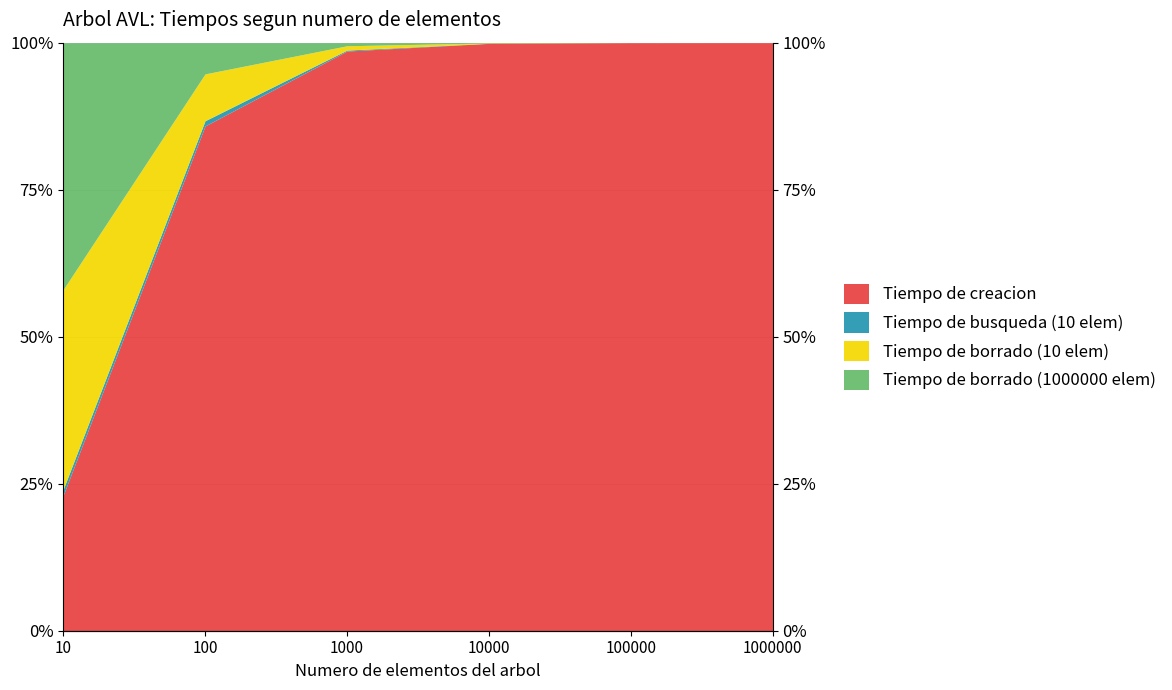

True or false: Tiempo de borrado (10 elem) has a value of 43.2 at 100.

False